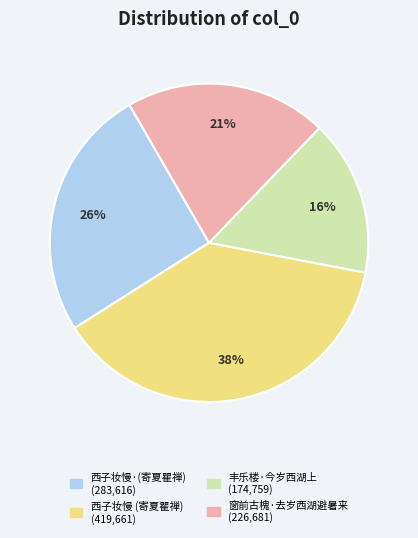

To the nearest percent, what is the average slice percentage?

25%